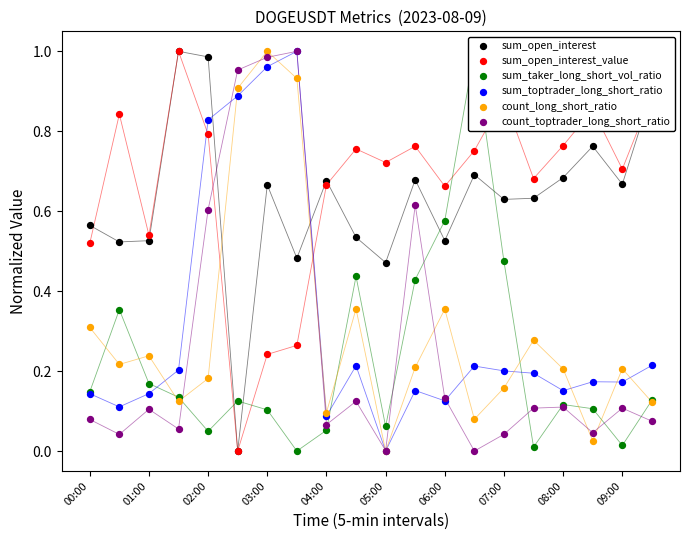

Which series has the widest spread of Y values?

sum_open_interest